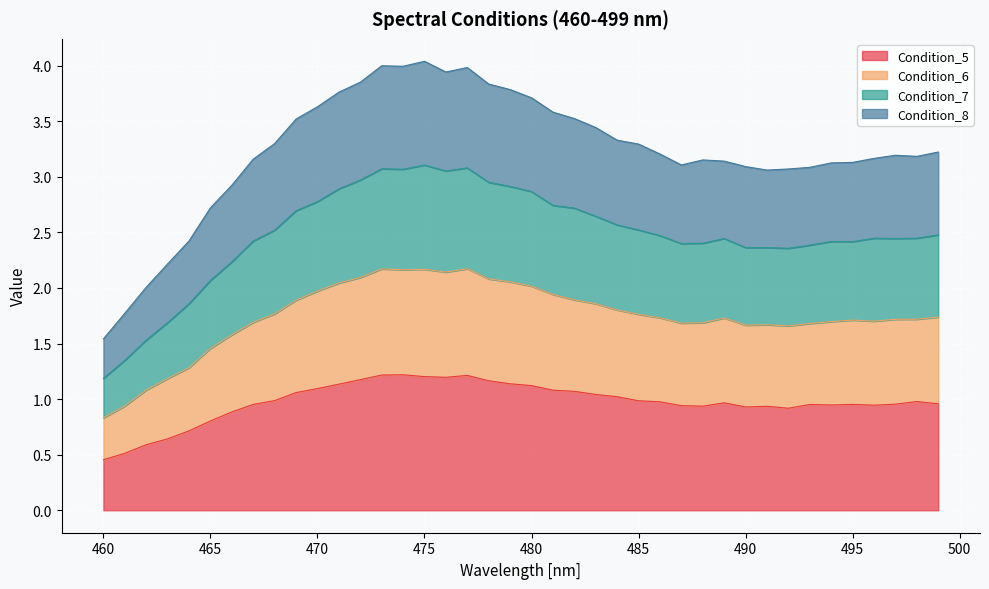

Which series has the widest spread of values?

Condition_8